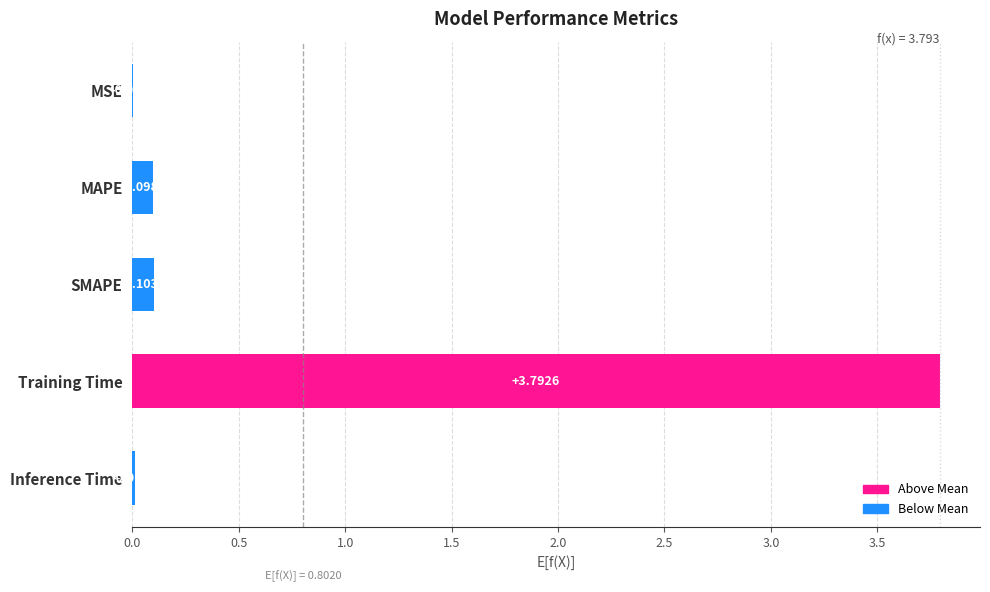

What is the sum of all values?

4.0